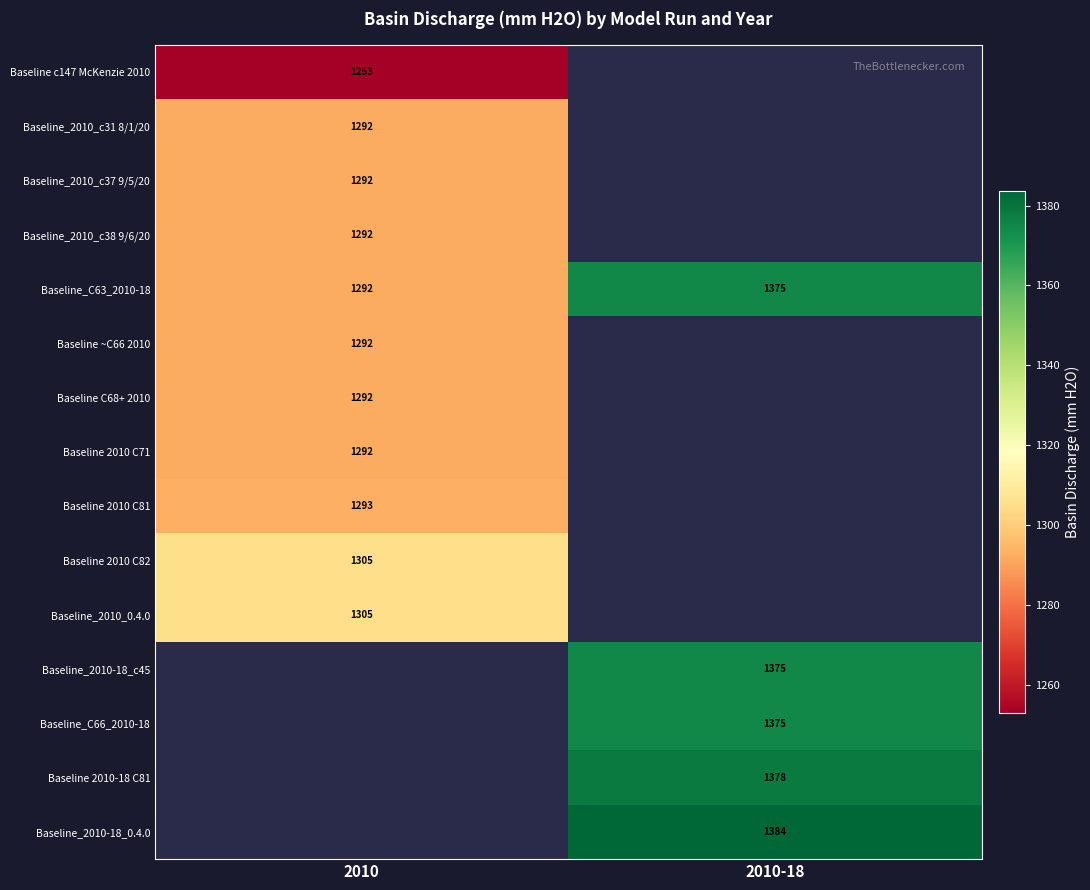

How many data points in Baseline_2010-18_0.4.0 are above 1383?

1